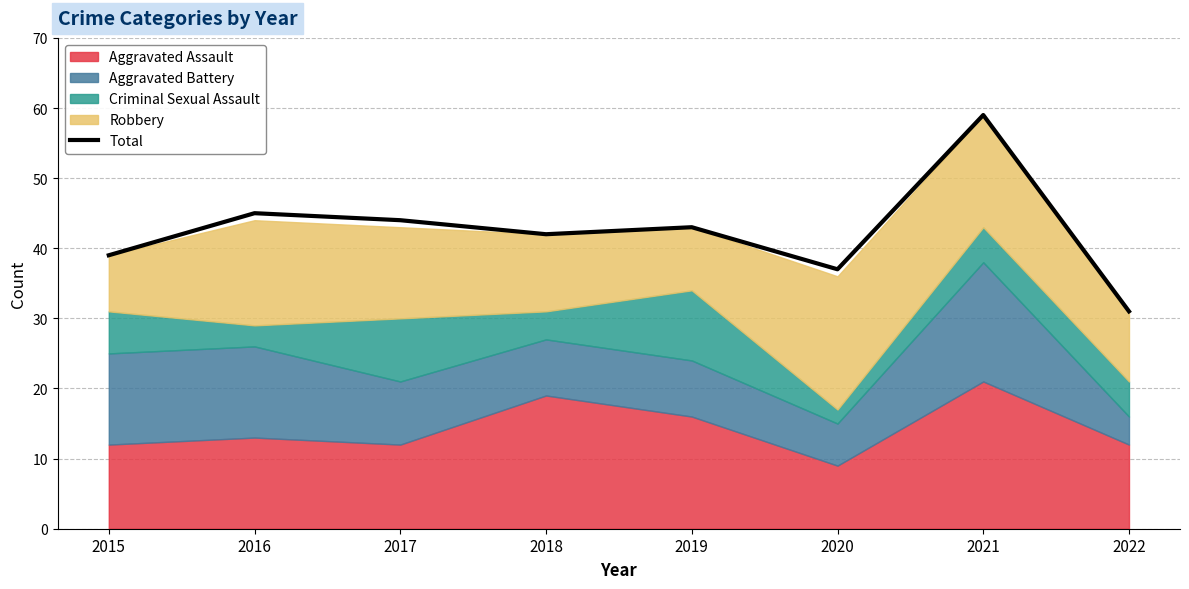

Reading left to right, list all the values displayed in this chart.

39	45	44	42	43	37	59	31